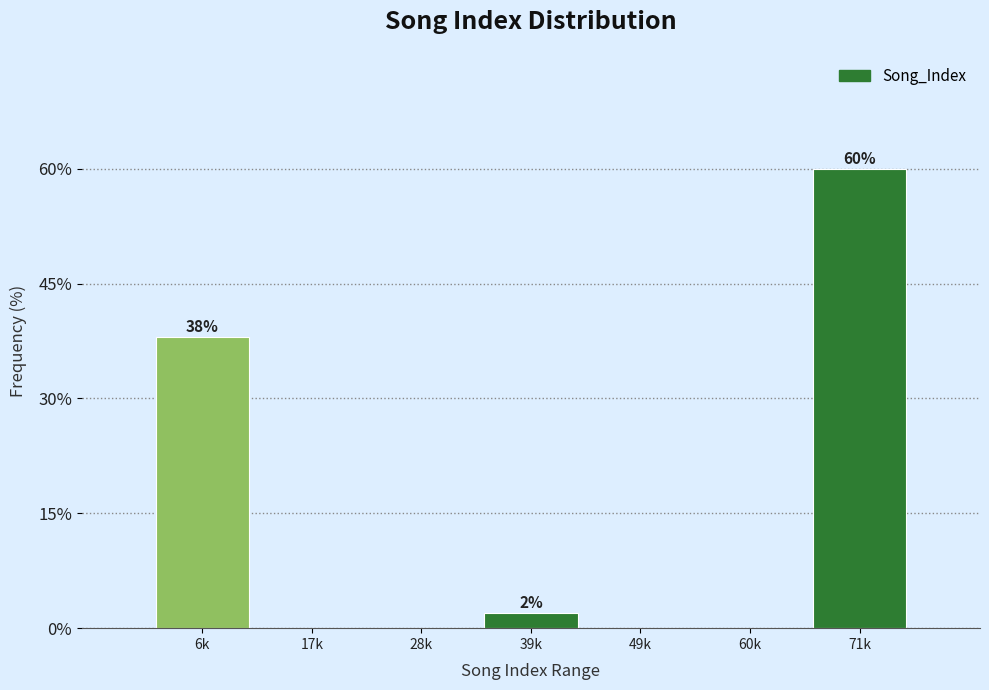

Reading right to left, what are all the values shown in this chart?

71k=60	60k=0	49k=0	39k=2	28k=0	17k=0	6k=38